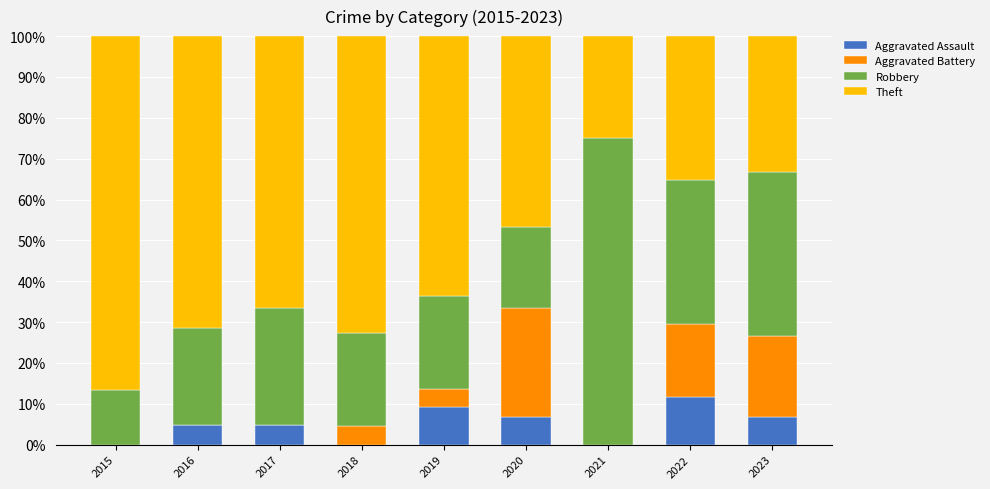

What is the total value across all series at 2017?

100.0